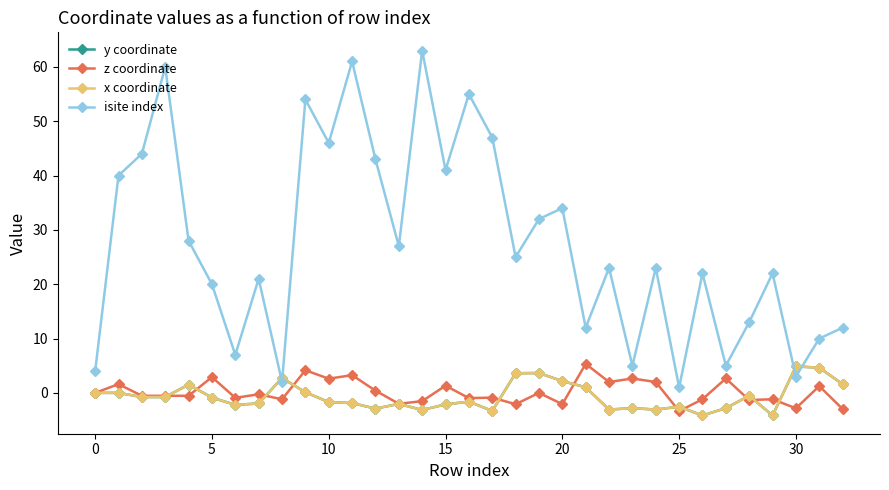

What is the value of the isite index point at the 15th from the left?

63.0